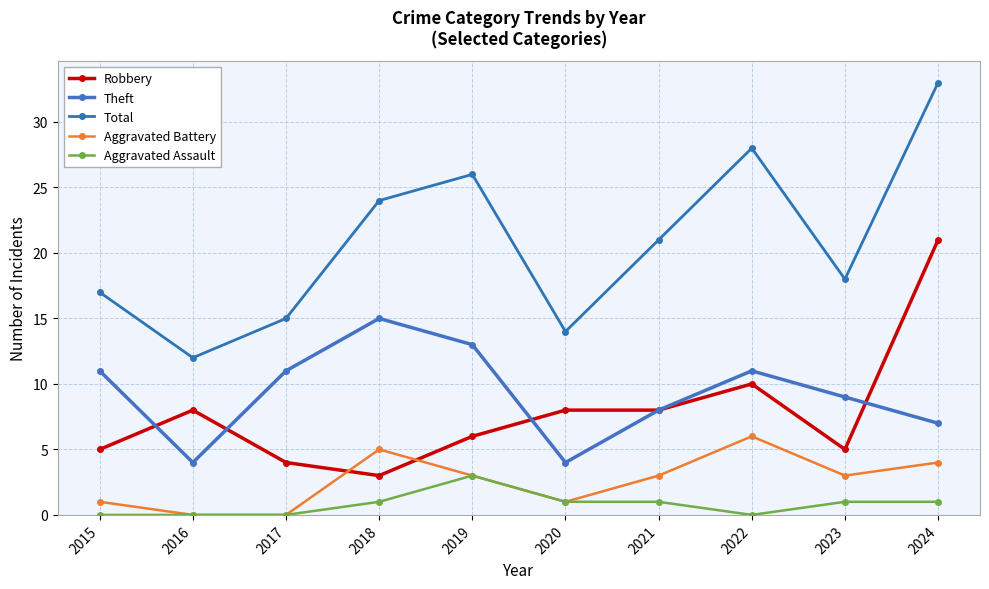

How many series are shown in this chart?

5